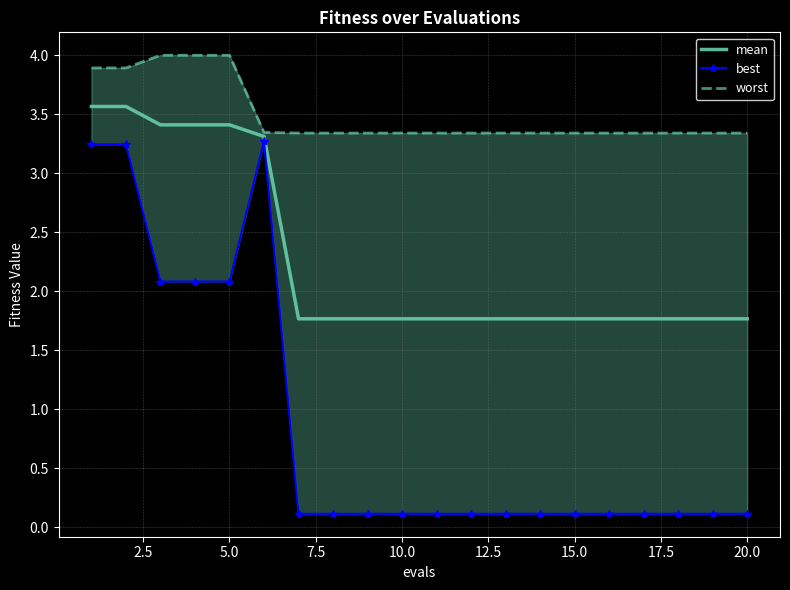

Is it true that mean equals 1.8 at 15.0?

True